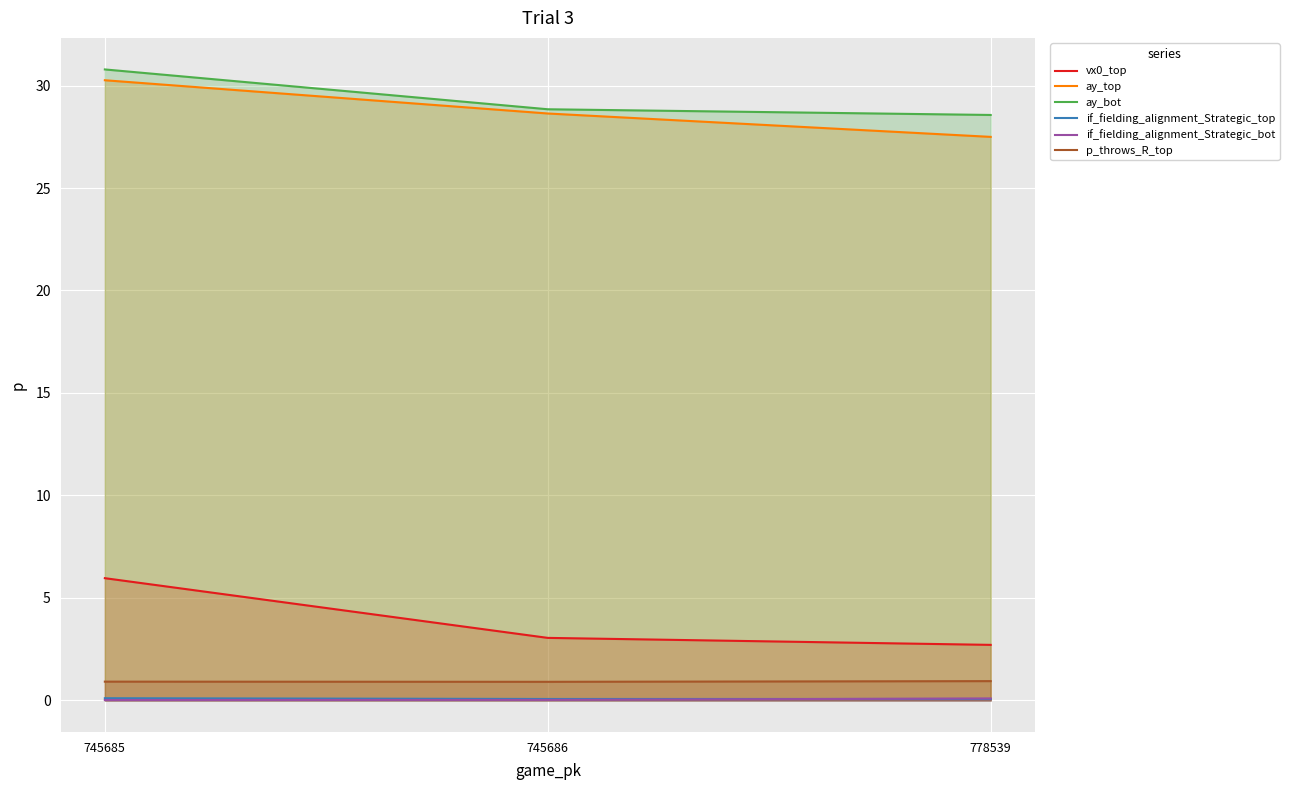

How many lines are shown in the chart?

6